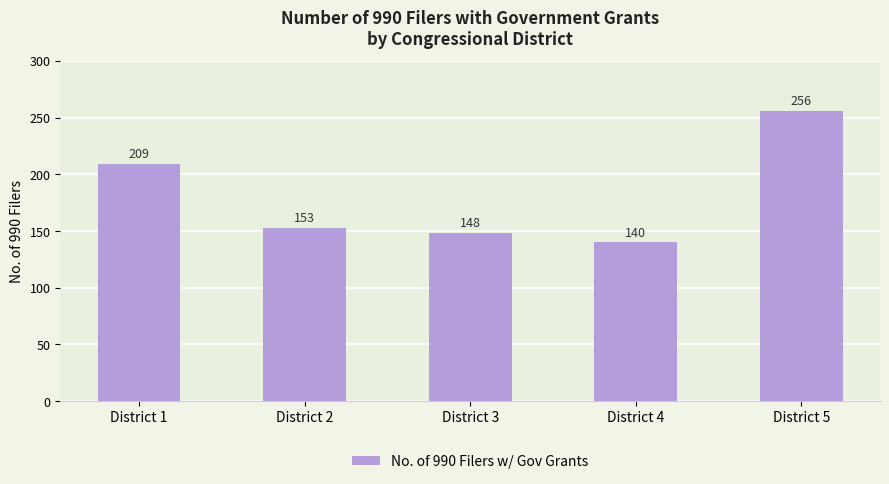

Which label corresponds to the largest value in the chart?

District 5